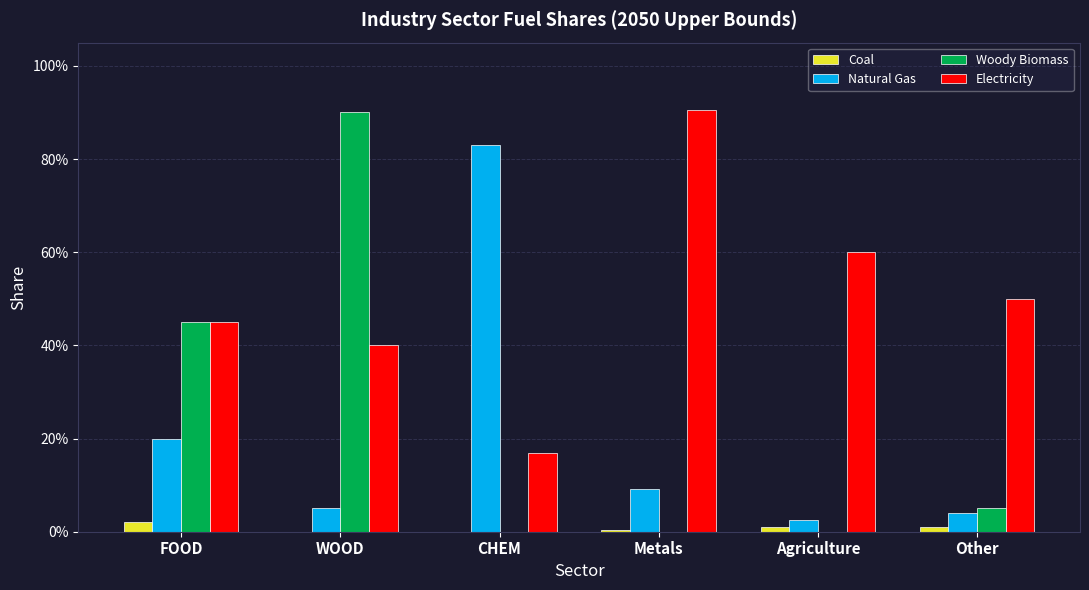

Which series has the widest spread of values?

Woody Biomass